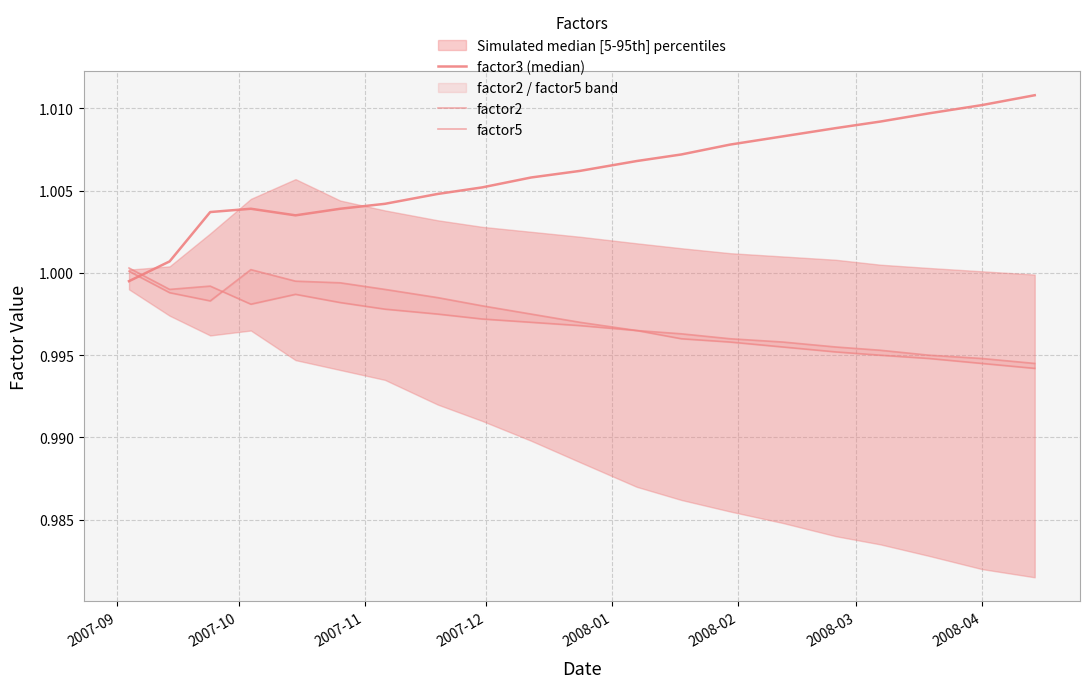

Which series has the largest range (max minus min)?

factor3 (median)